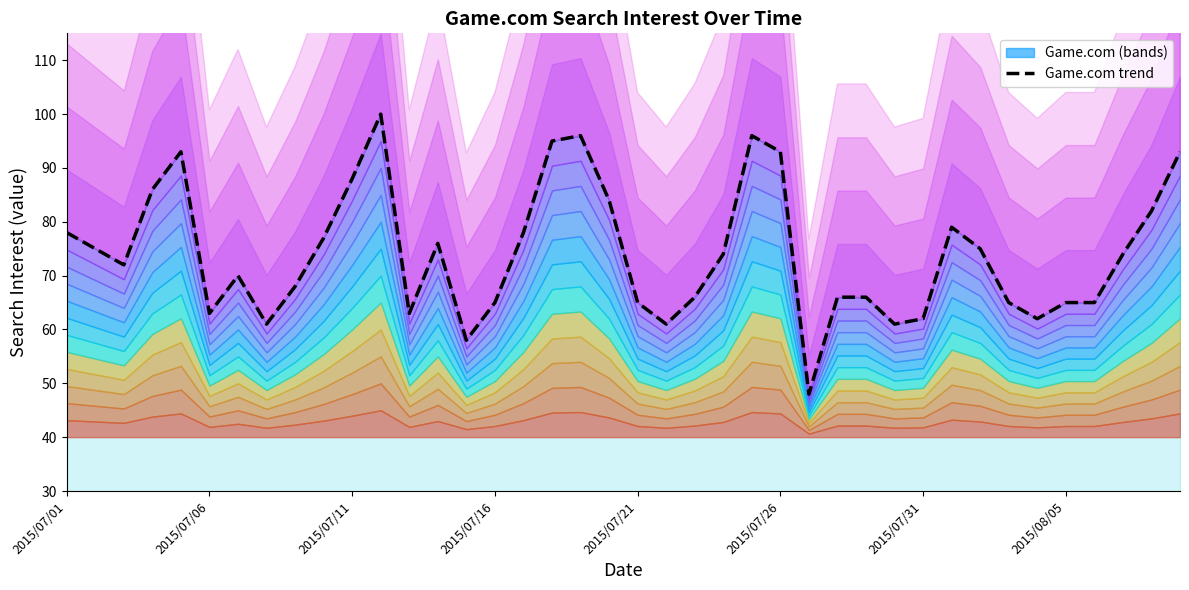

What is the change in value from 2015/07/01 to 9?

-1